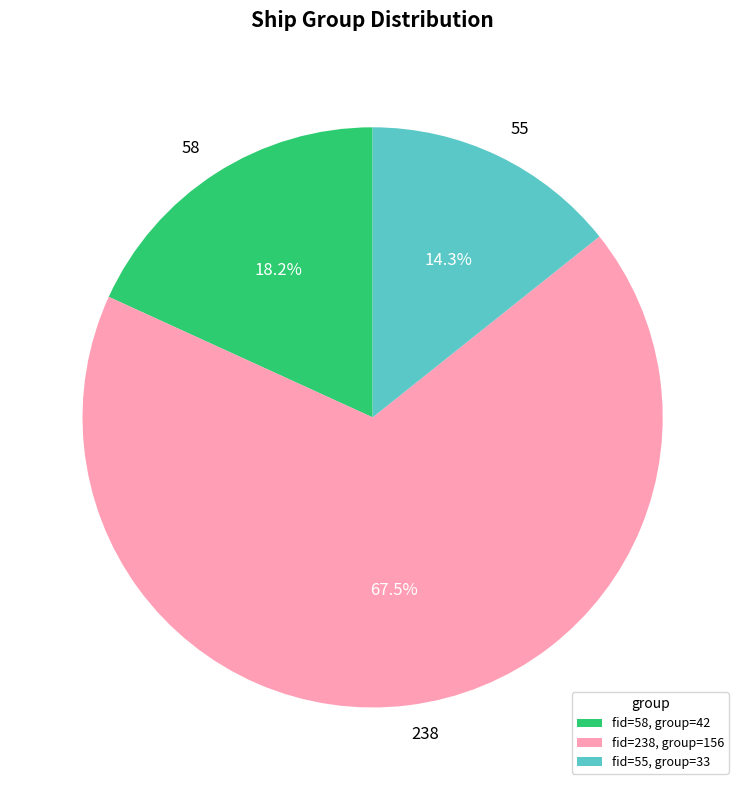

Which category has the smallest portion of the pie?

55